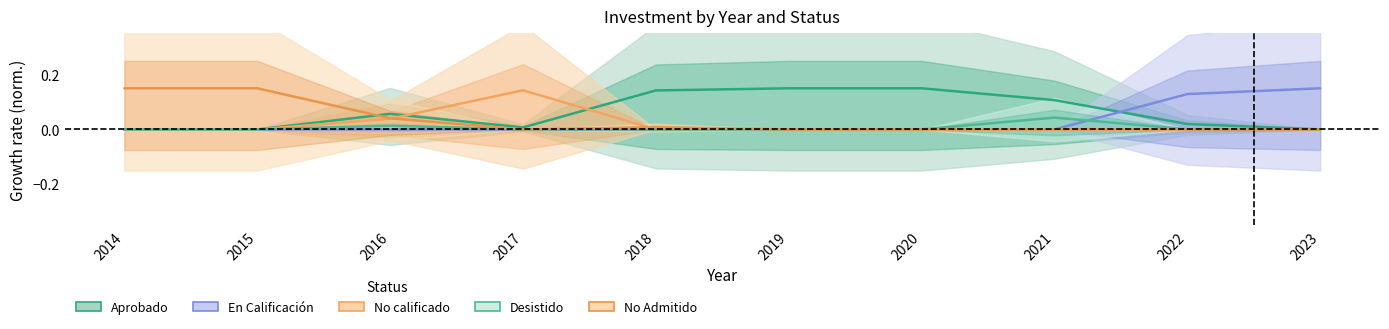

Which category has the lowest value in the Aprobado series?

2014